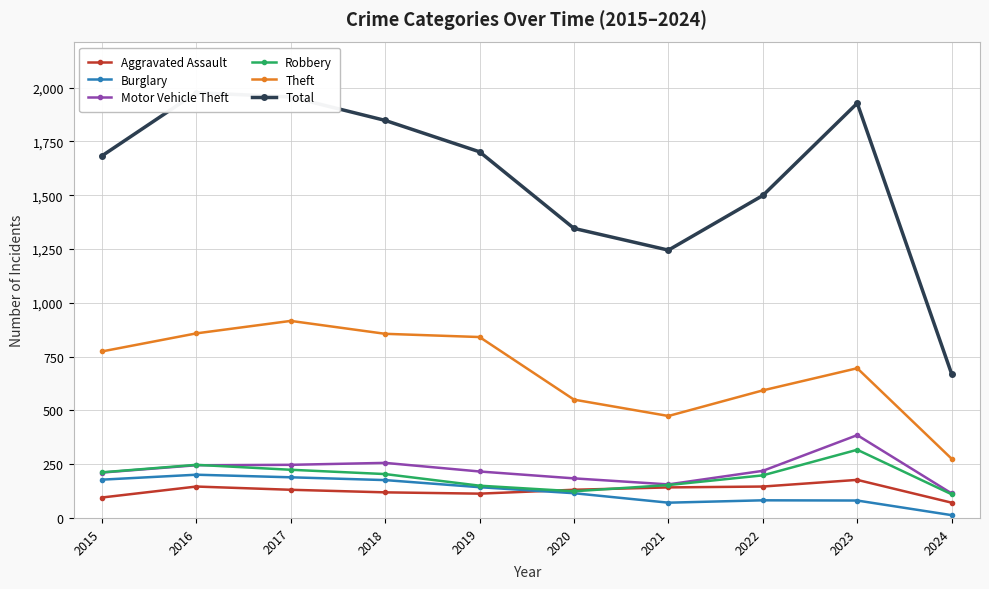

True or false: Burglary and Total intersect in this chart.

False